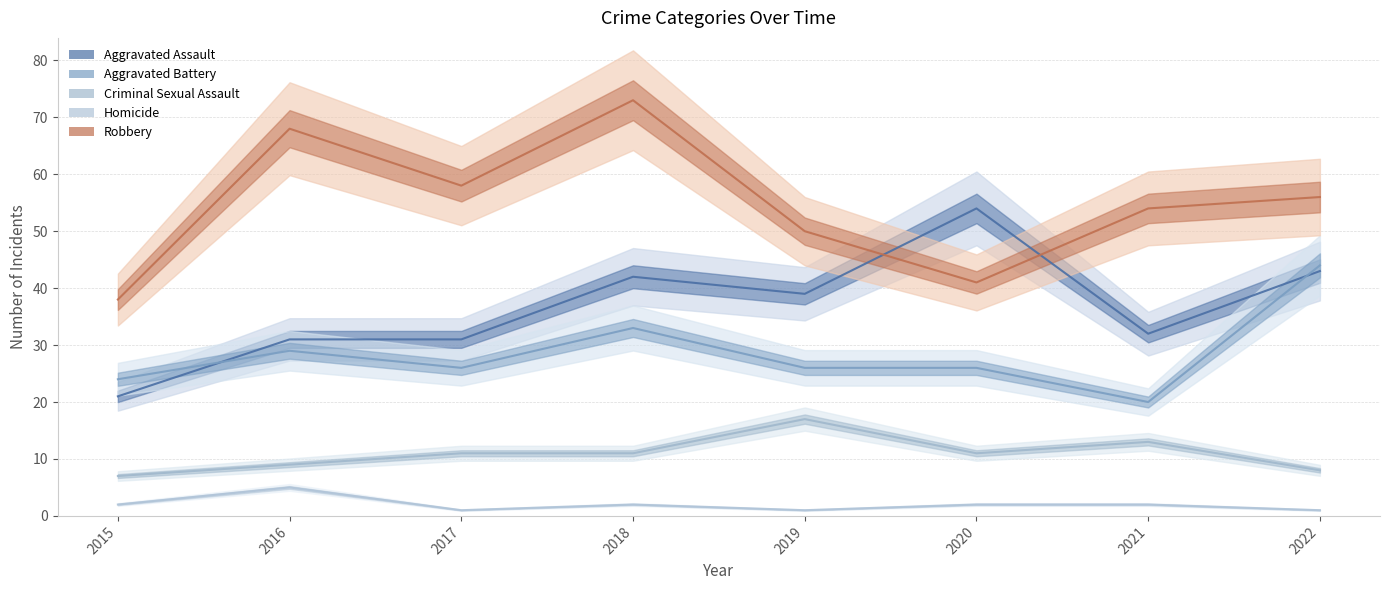

Reading right to left, extract all data points from this chart.

Aggravated Assault: 2022=43	2021=32	2020=54	2019=39	2018=42	2017=31	2016=31	2015=21
Aggravated Battery: 2022=44	2021=20	2020=26	2019=26	2018=33	2017=26	2016=29	2015=24
Criminal Sexual Assault: 2022=8	2021=13	2020=11	2019=17	2018=11	2017=11	2016=9	2015=7
Homicide: 2022=1	2021=2	2020=2	2019=1	2018=2	2017=1	2016=5	2015=2
Robbery: 2022=56	2021=54	2020=41	2019=50	2018=73	2017=58	2016=68	2015=38